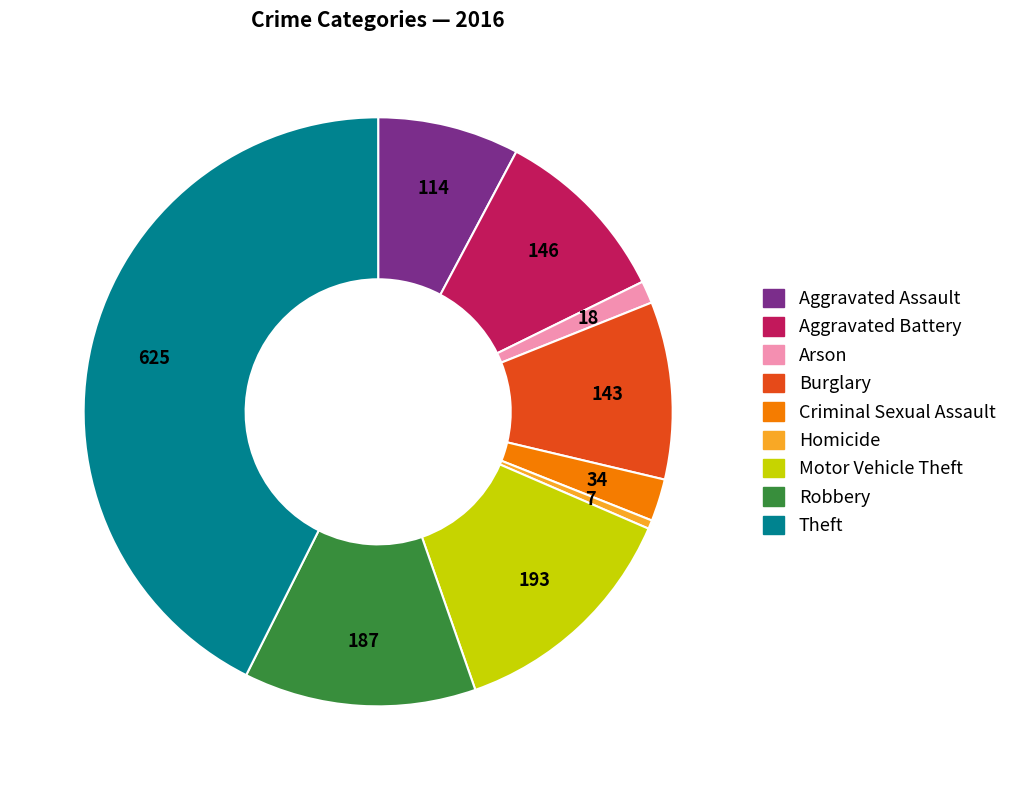

Does Arson account for over 50% of the chart?

No